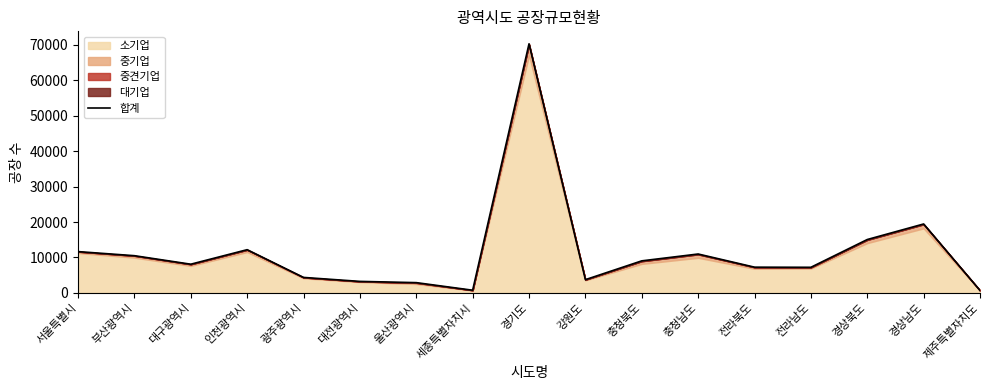

Which label corresponds to the smallest value in the chart?

제주특별자치도